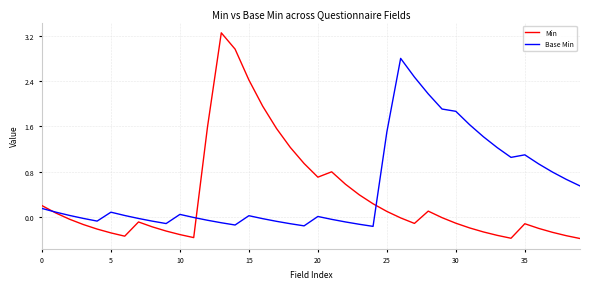

Which series has the largest total across all categories?

Base Min